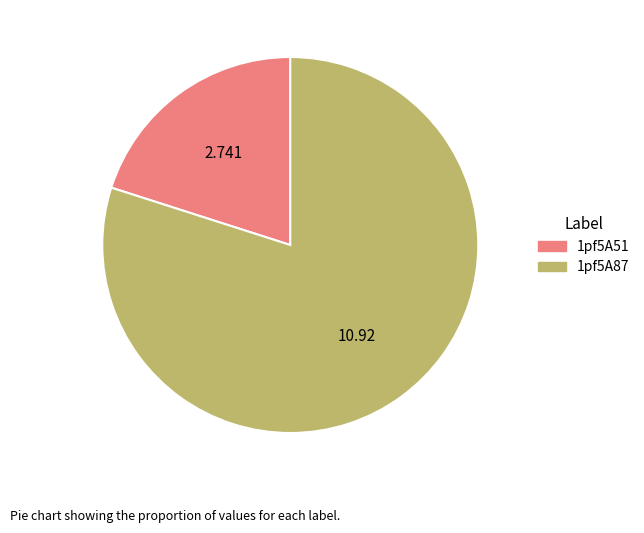

Is there a majority slice in this chart?

Yes